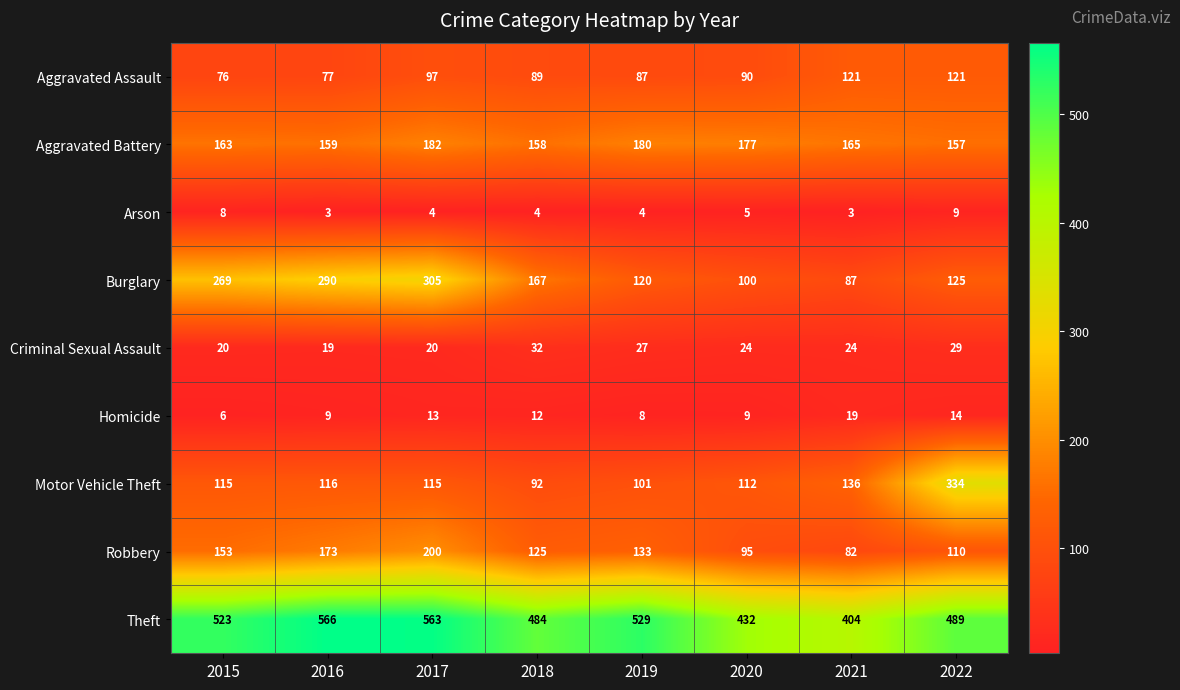

What is the spread (max minus min) of values at 2018?

480